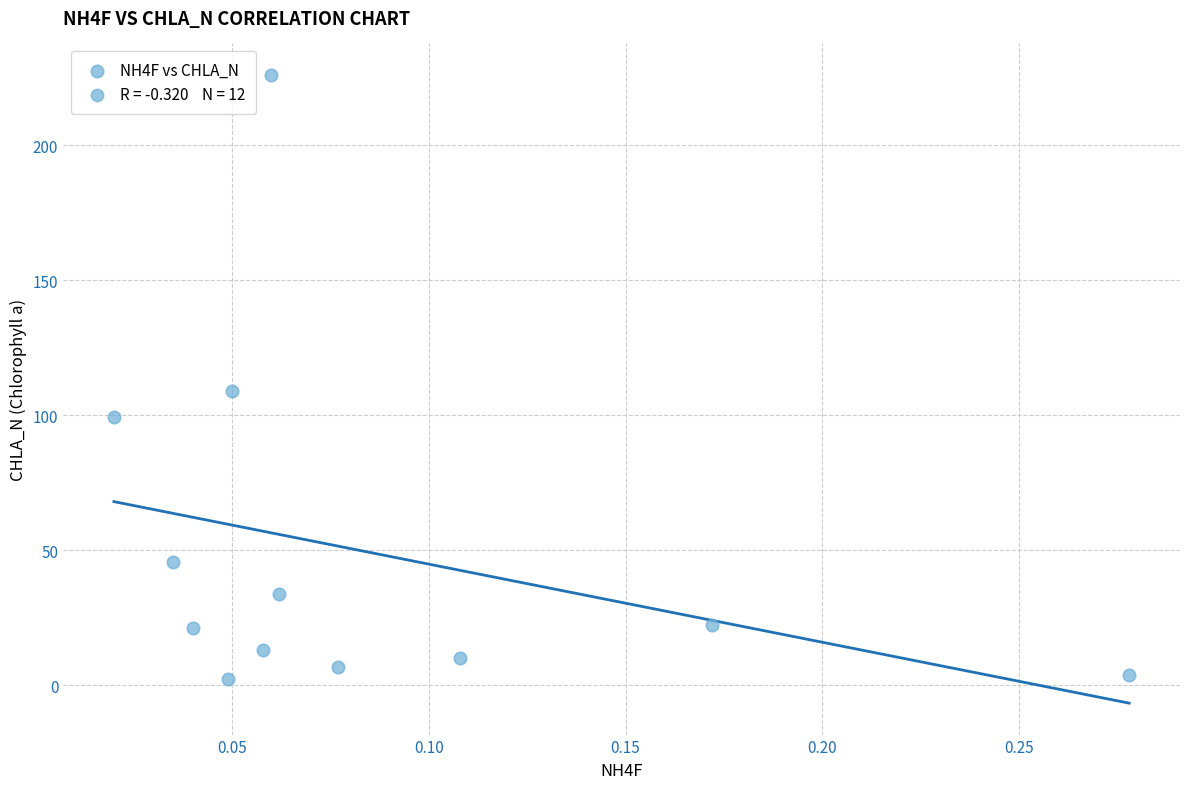

What Y value in the scatter plot is closest to 114?

109.0